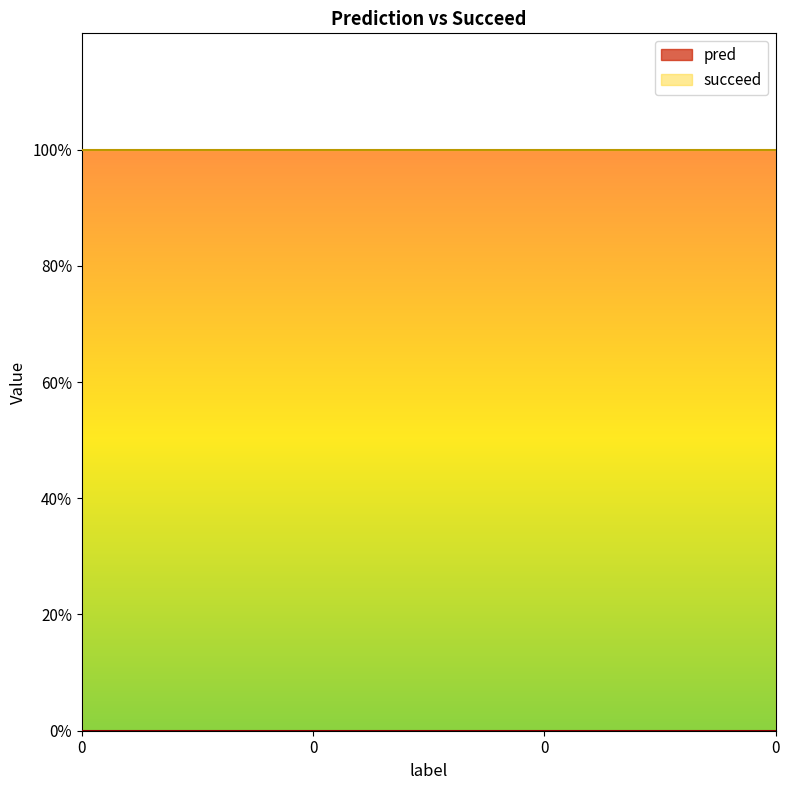

Reading left to right, extract all data points from this chart.

pred: 0	0	0	0
succeed: 1	1	1	1